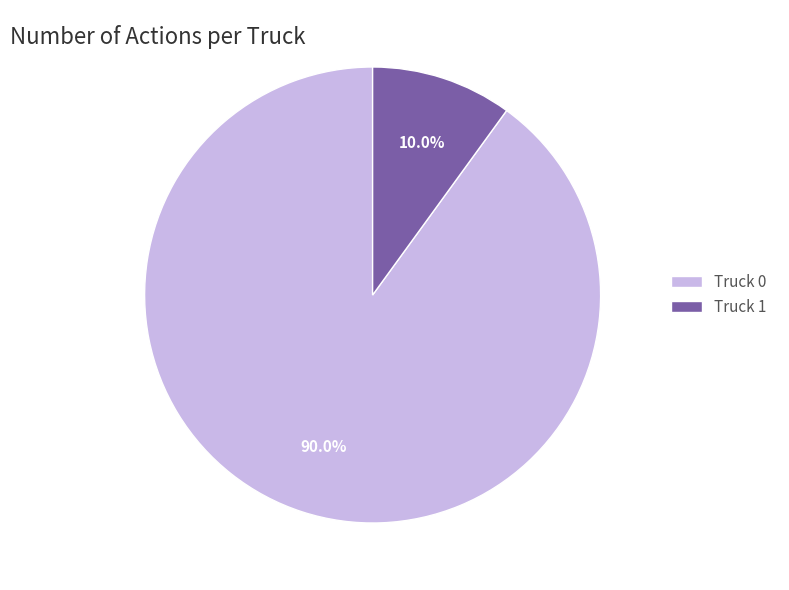

Is Truck 0 the majority of the pie?

Yes